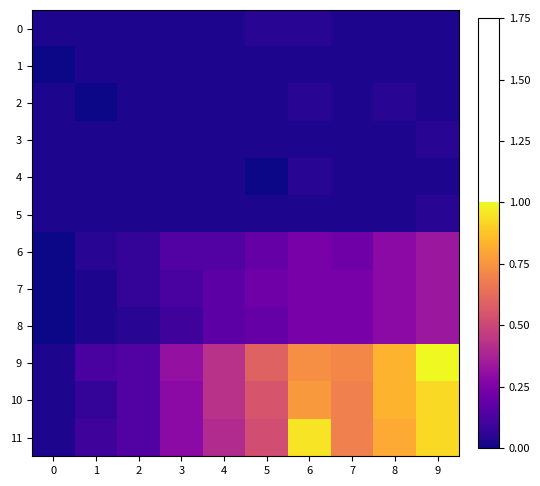

What is the difference between the highest and lowest values at 1?

0.1